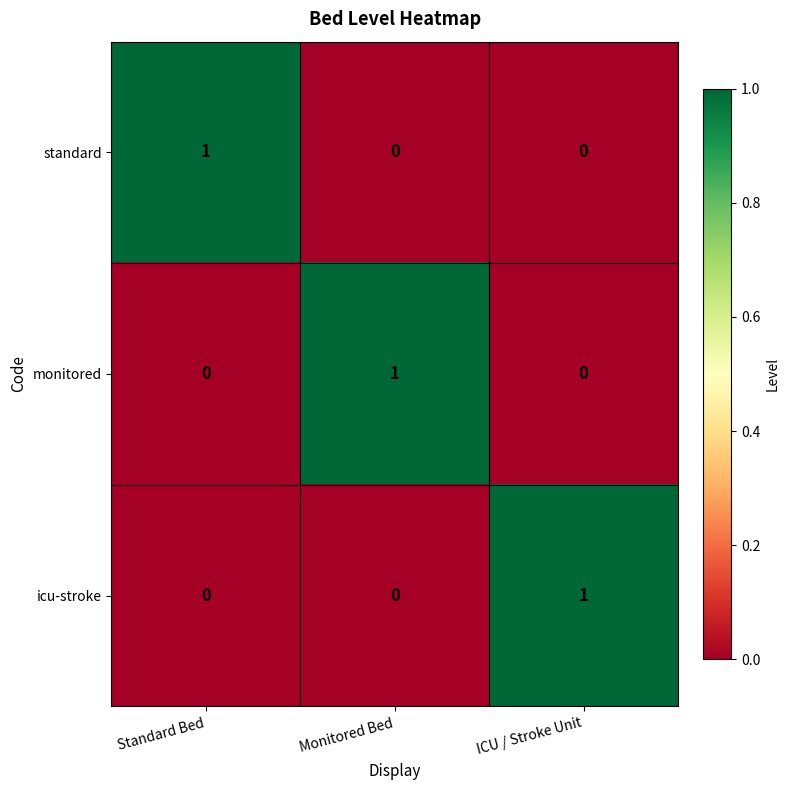

The standard series shows -1 at ICU / Stroke Unit. True or false?

False